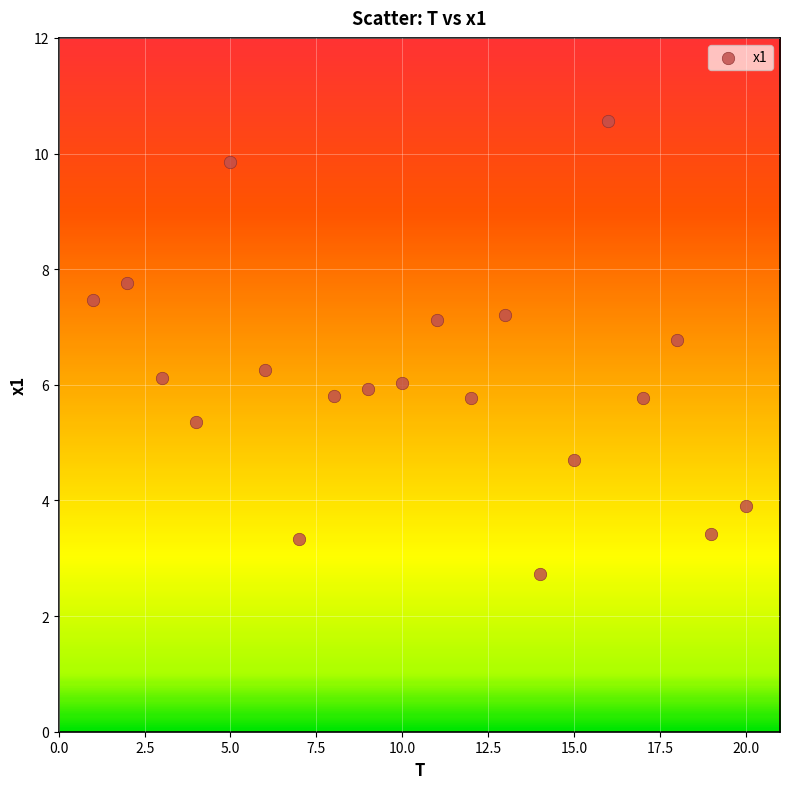

What is the range of Y values (max minus min)?

7.8